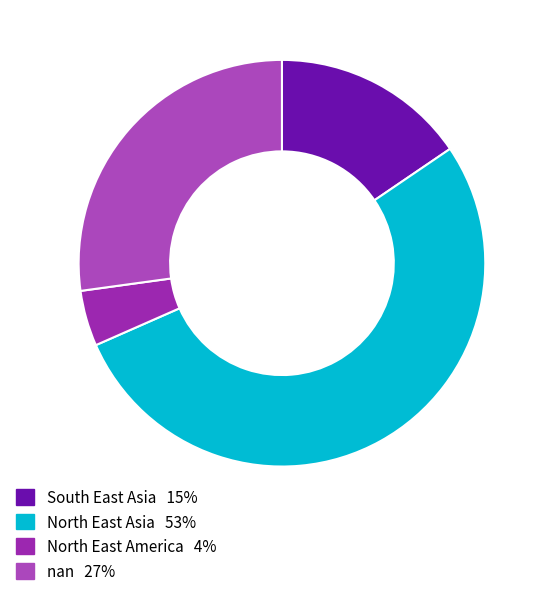

To the nearest percent, what is the combined percentage of South East Asia and nan?

42%